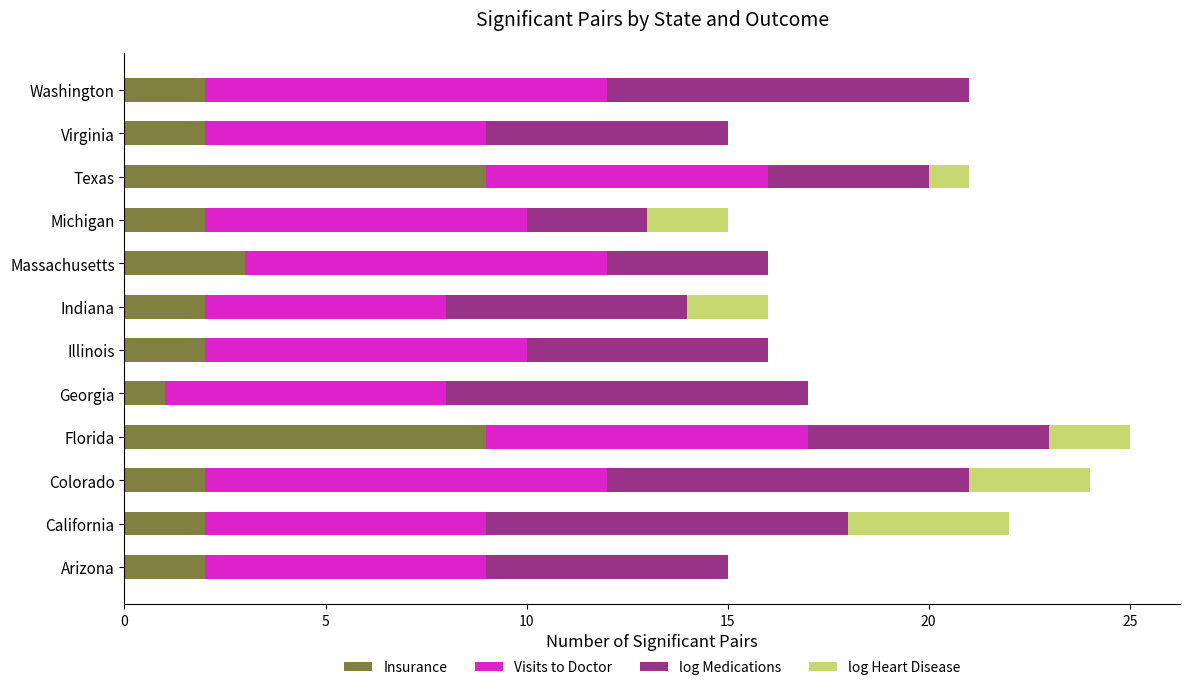

What is the sum of all Insurance values?

38